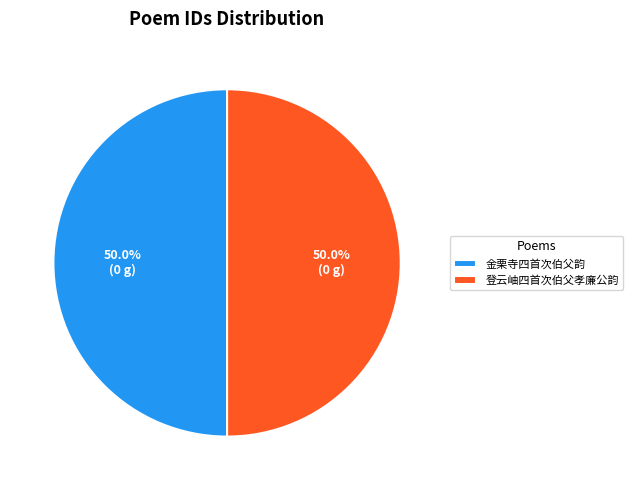

What is the ratio of the value at 金栗寺四首次伯父韵 to the value at 登云岫四首次伯父孝廉公韵?

1.0